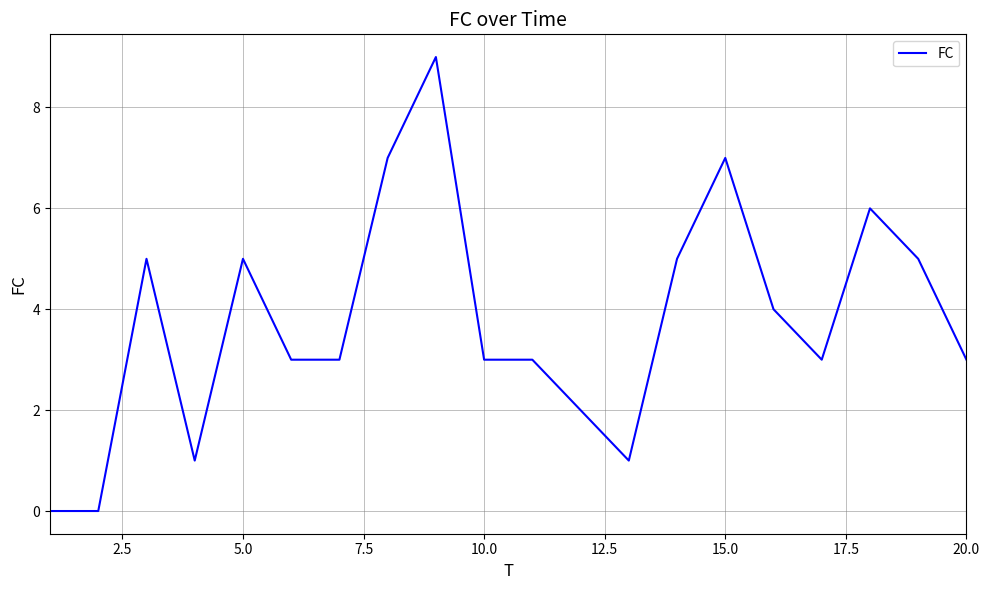

What is the difference between the maximum and minimum values?

9